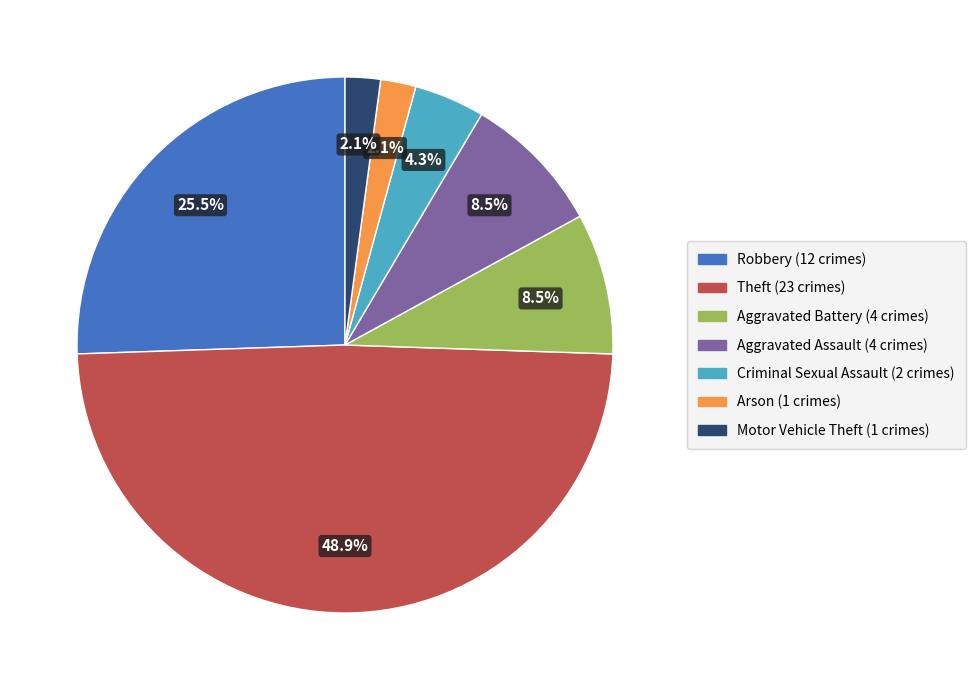

Which category has the biggest portion of the pie?

Theft